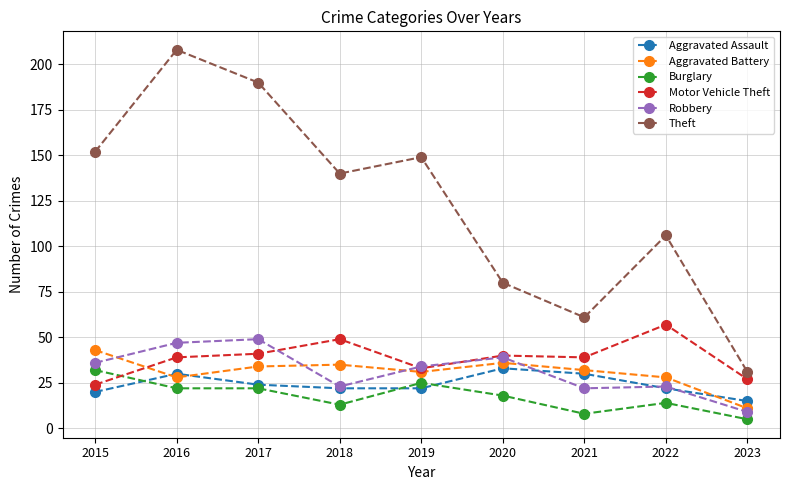

Is it true that Aggravated Battery equals 32 at 2021?

True